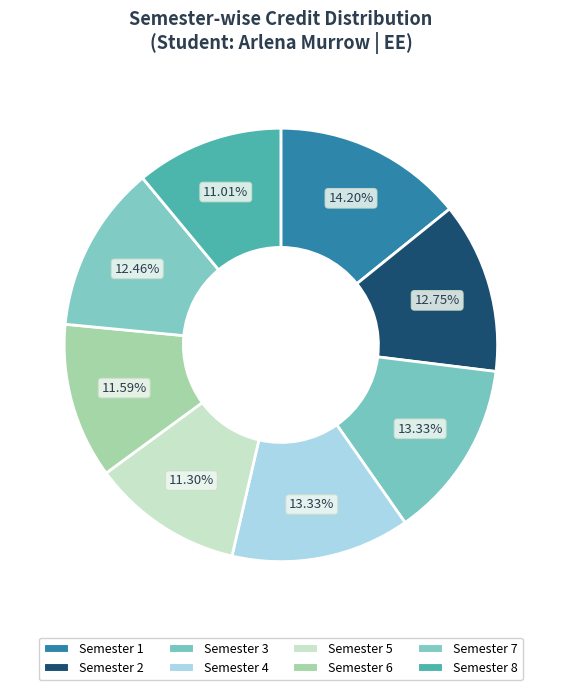

What is the largest slice in the pie chart?

Semester 1